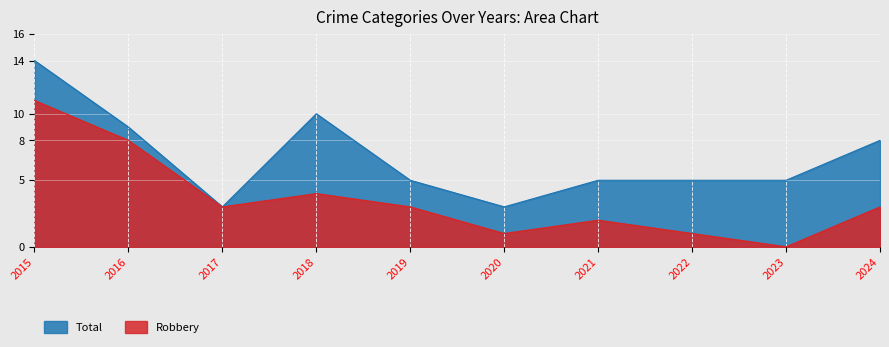

Which category has the lowest value in the Robbery series?

2023